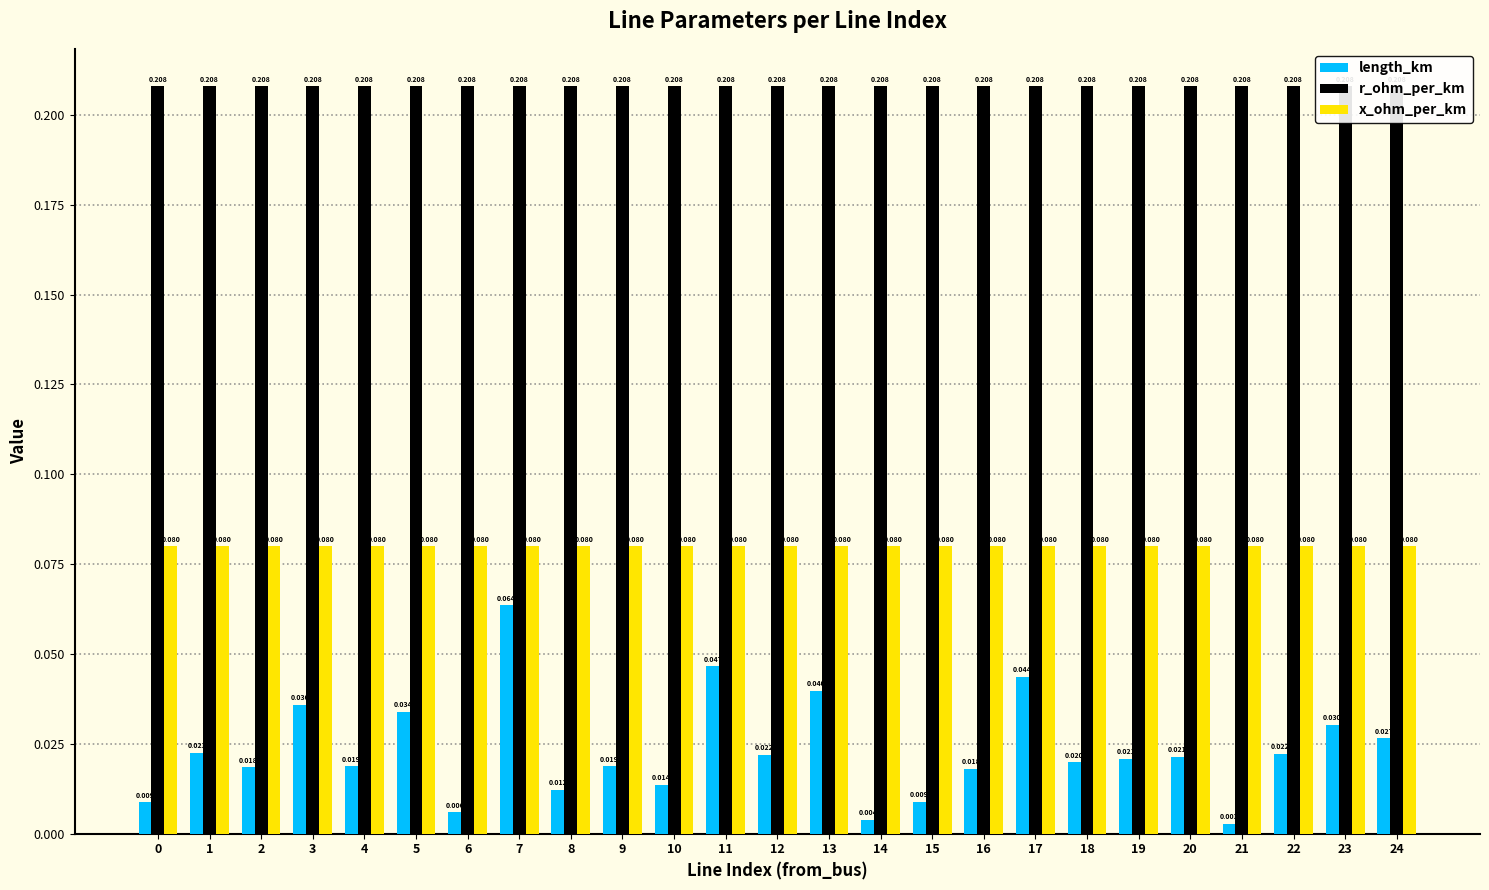

What is the value of the r_ohm_per_km bar at the 10th from the left?

0.2